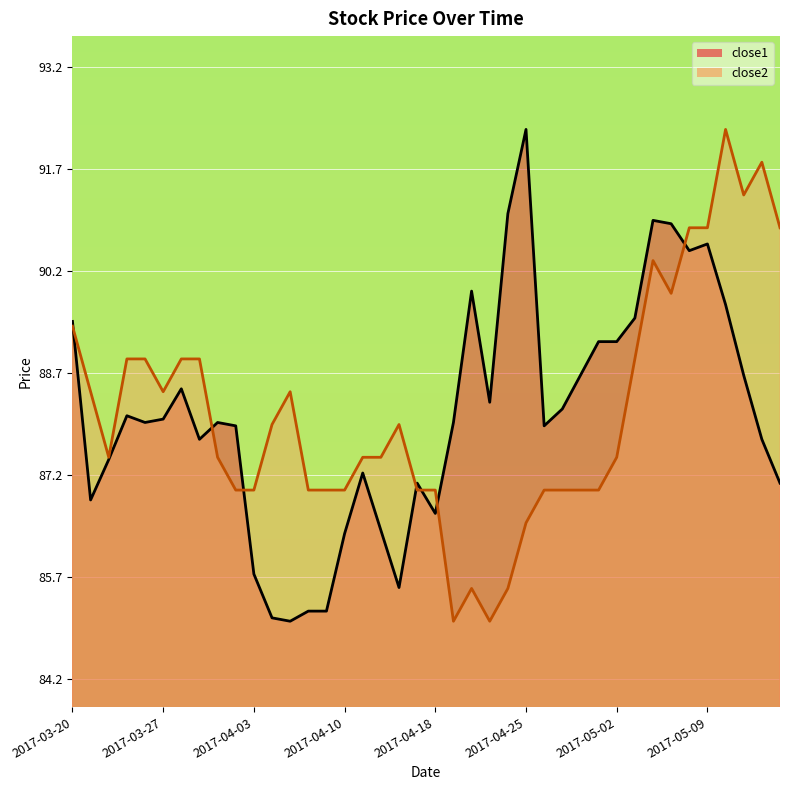

True or false: close2 and close1 intersect in this chart.

True